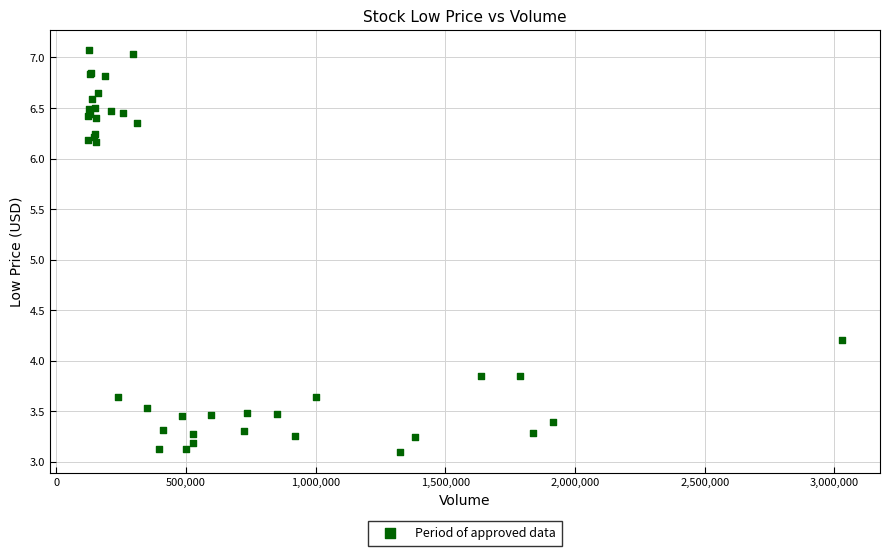

What Y value in the scatter plot is closest to 5?

4.2